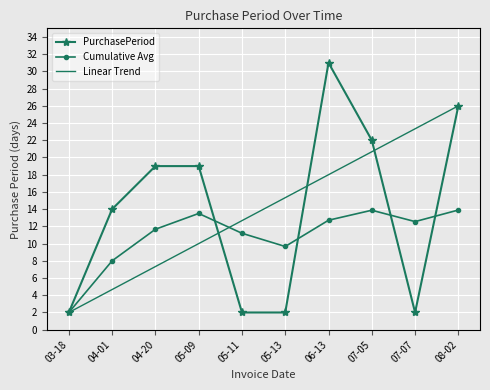

How many distinct data groups are displayed?

3